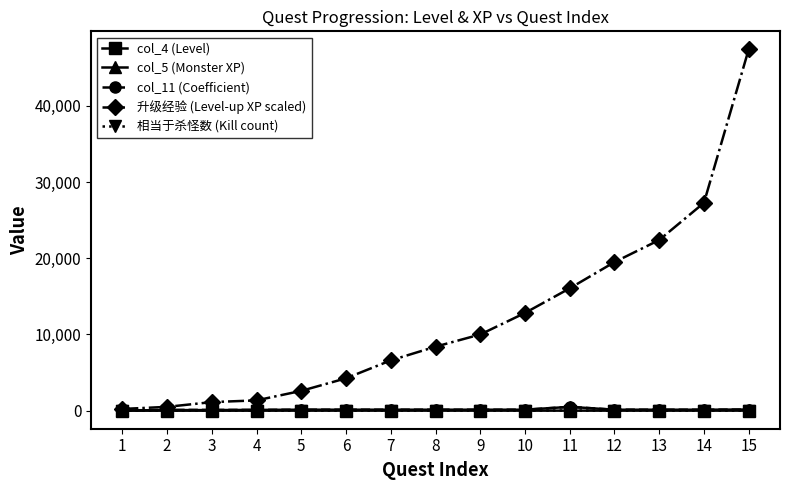

How many values in the col_11 (Coefficient) series are below 125?

4